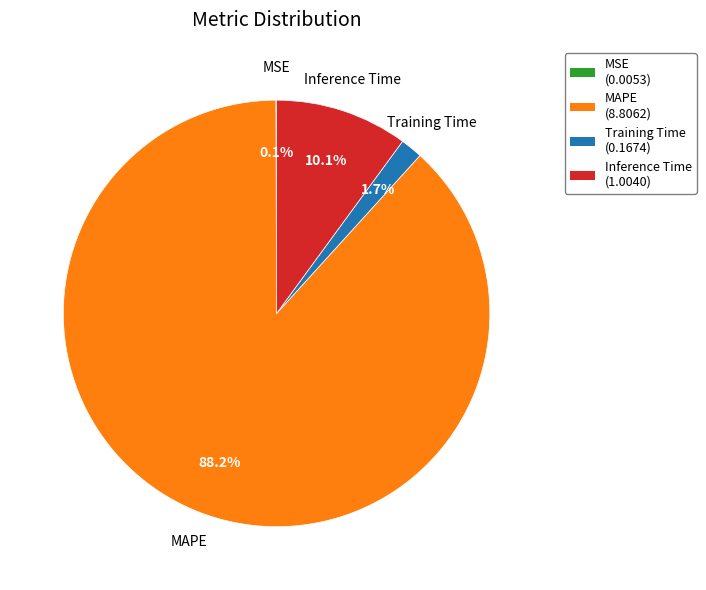

How much of the chart is everything except Inference Time?

89.9%